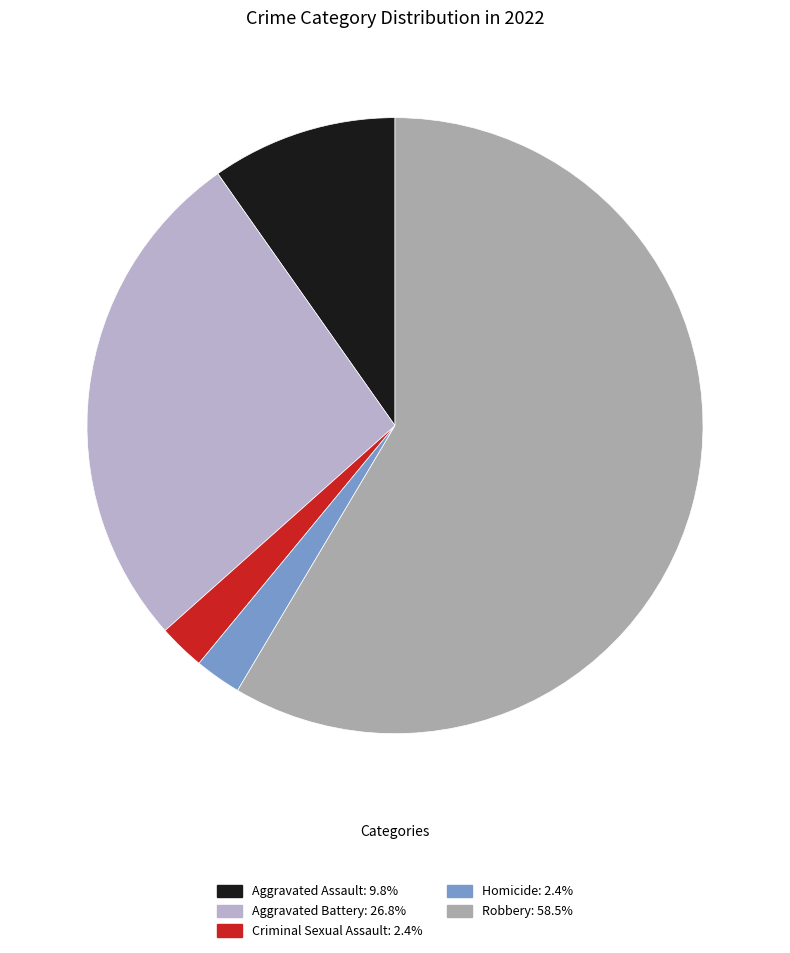

Approximately how many times larger is the value at Criminal Sexual Assault compared to Aggravated Assault?

0.2